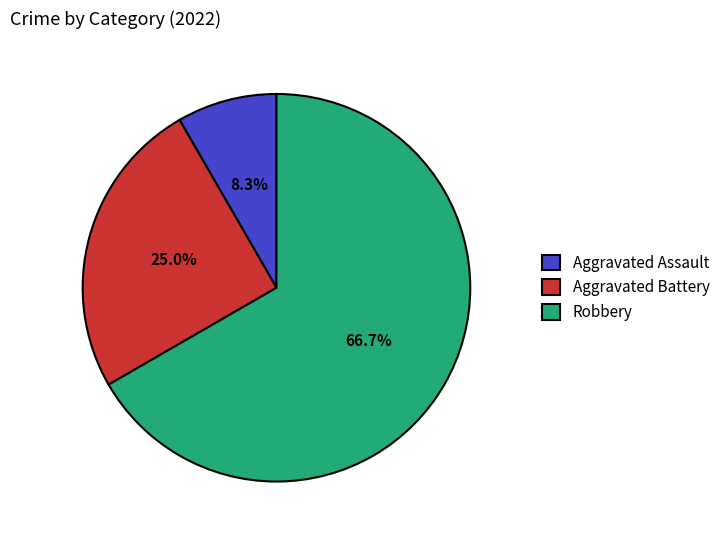

How many slices are in this pie chart?

3